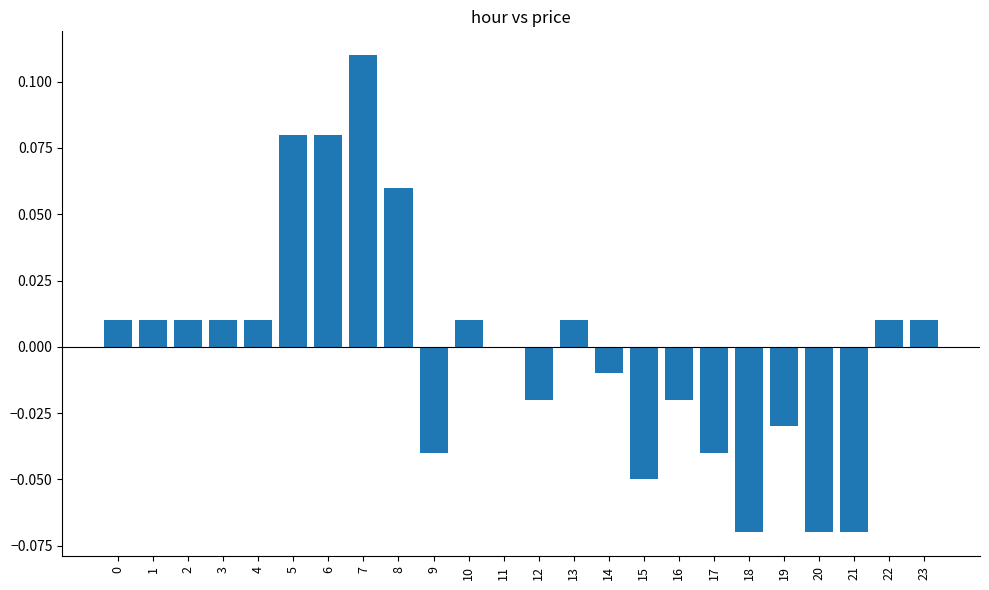

Which category has the highest value across all series?

7